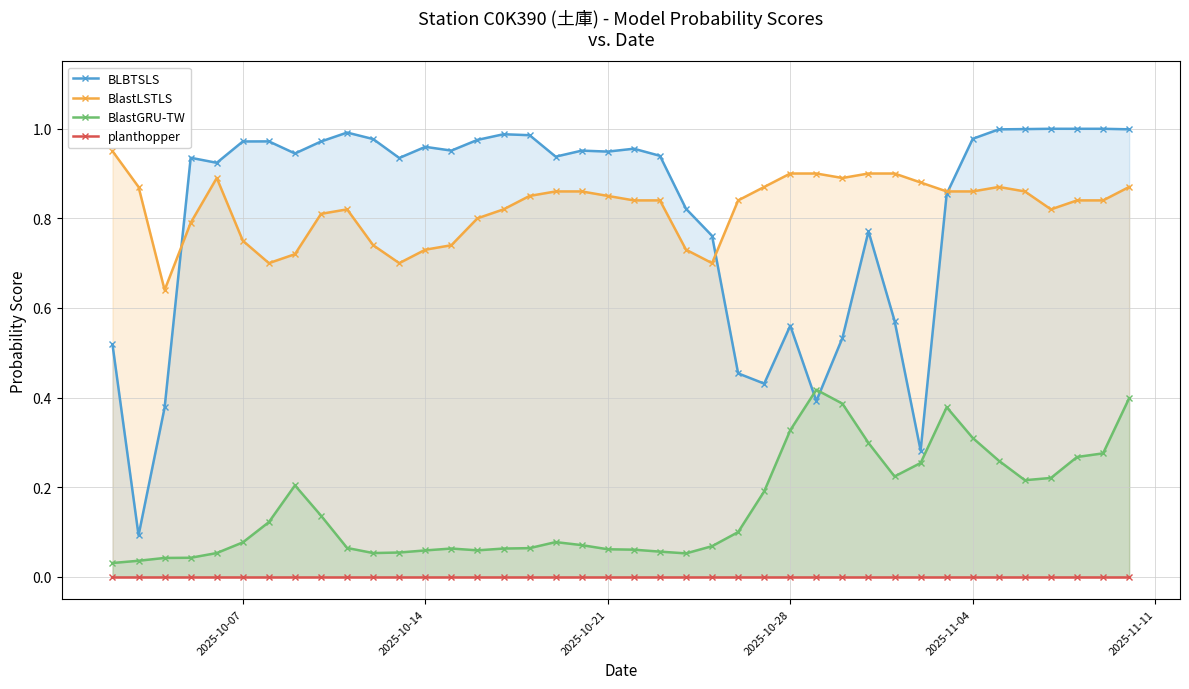

The value of BlastGRU-TW at 2025-11-04 is 0.4. True or false?

False